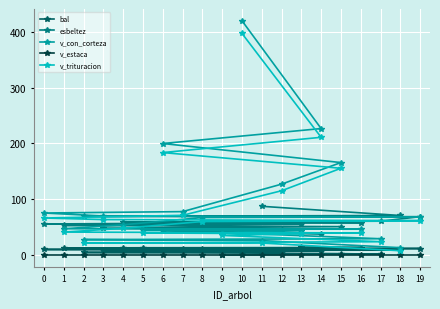

True or false: bal has a value of 8.9 at 18.

True